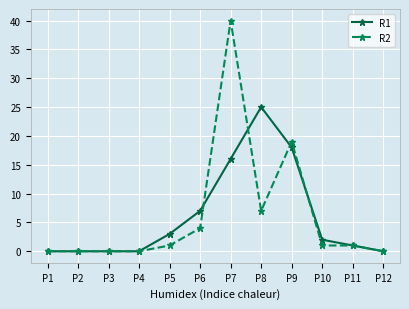

Reading left to right, list all the values displayed in this chart.

R1: P1=0	P2=0	P3=0	P4=0	P5=3	P6=7	P7=16	P8=25	P9=18	P10=2	P11=1	P12=0
R2: P1=0	P2=0	P3=0	P4=0	P5=1	P6=4	P7=40	P8=7	P9=19	P10=1	P11=1	P12=0